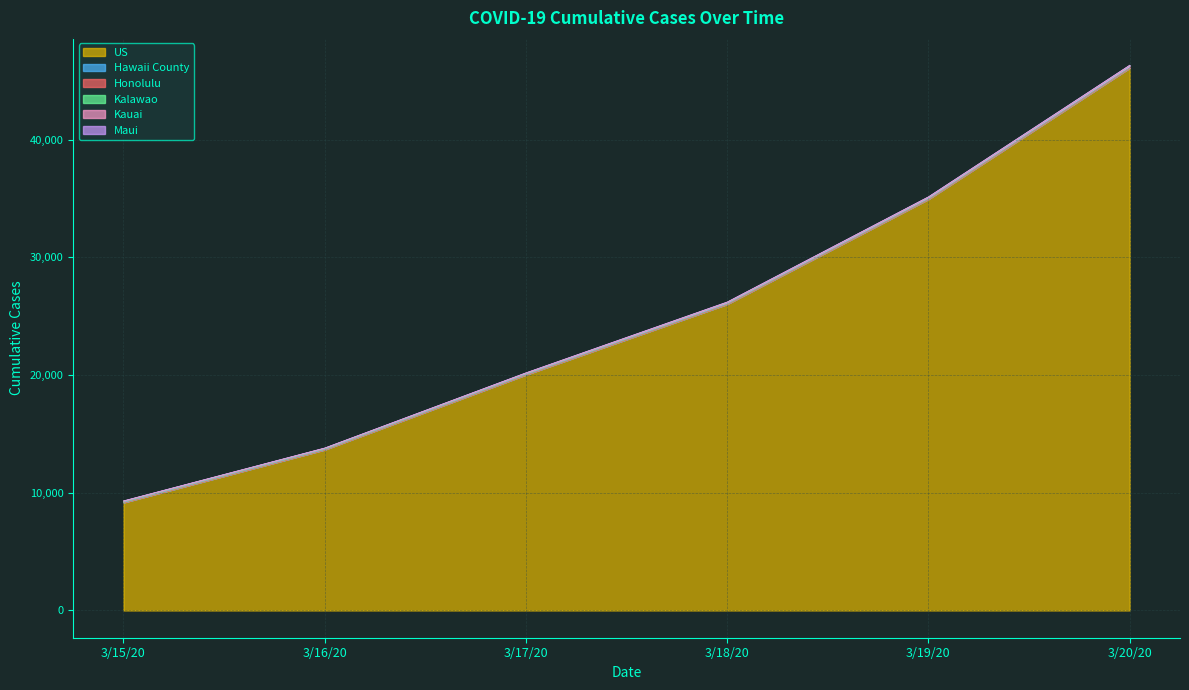

What is the spread (max minus min) of values at 3/19/20?

34944